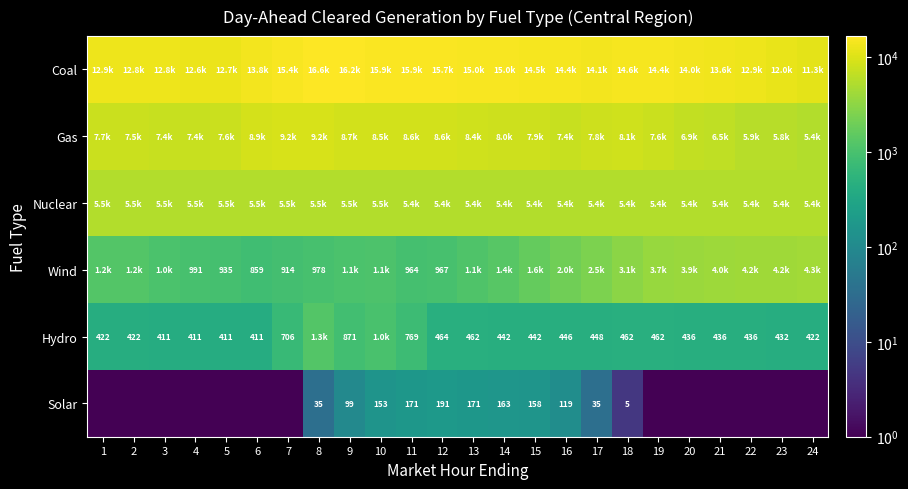

True or false: Solar has a value of 191.0 at 12.

True